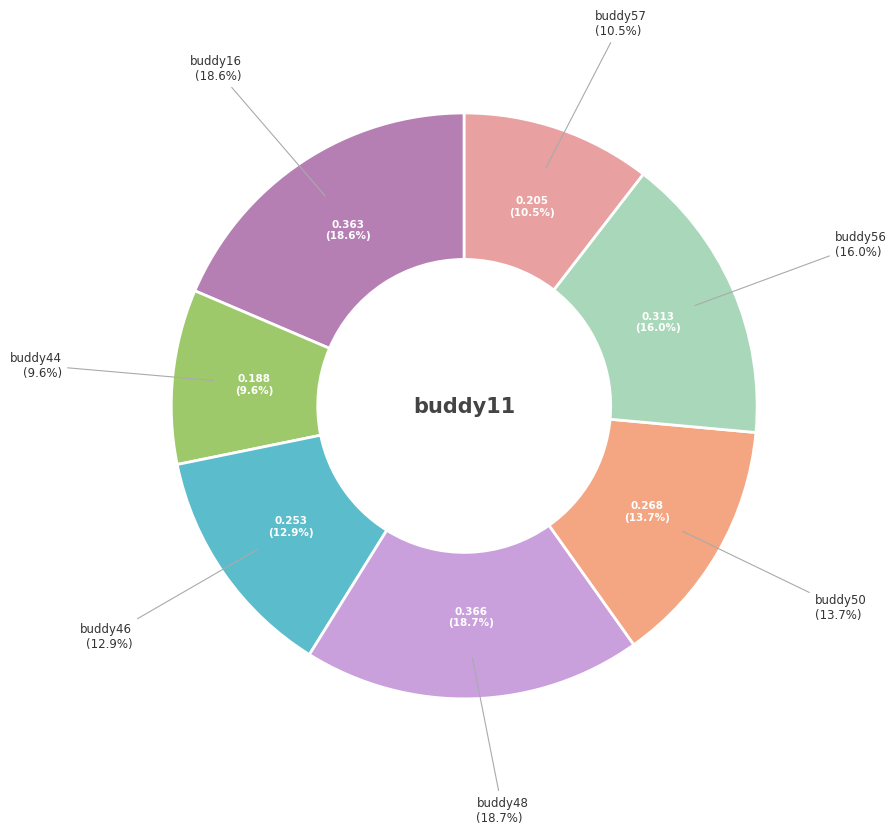

To the nearest percent, what is the difference between the largest and smallest slice percentages?

9%